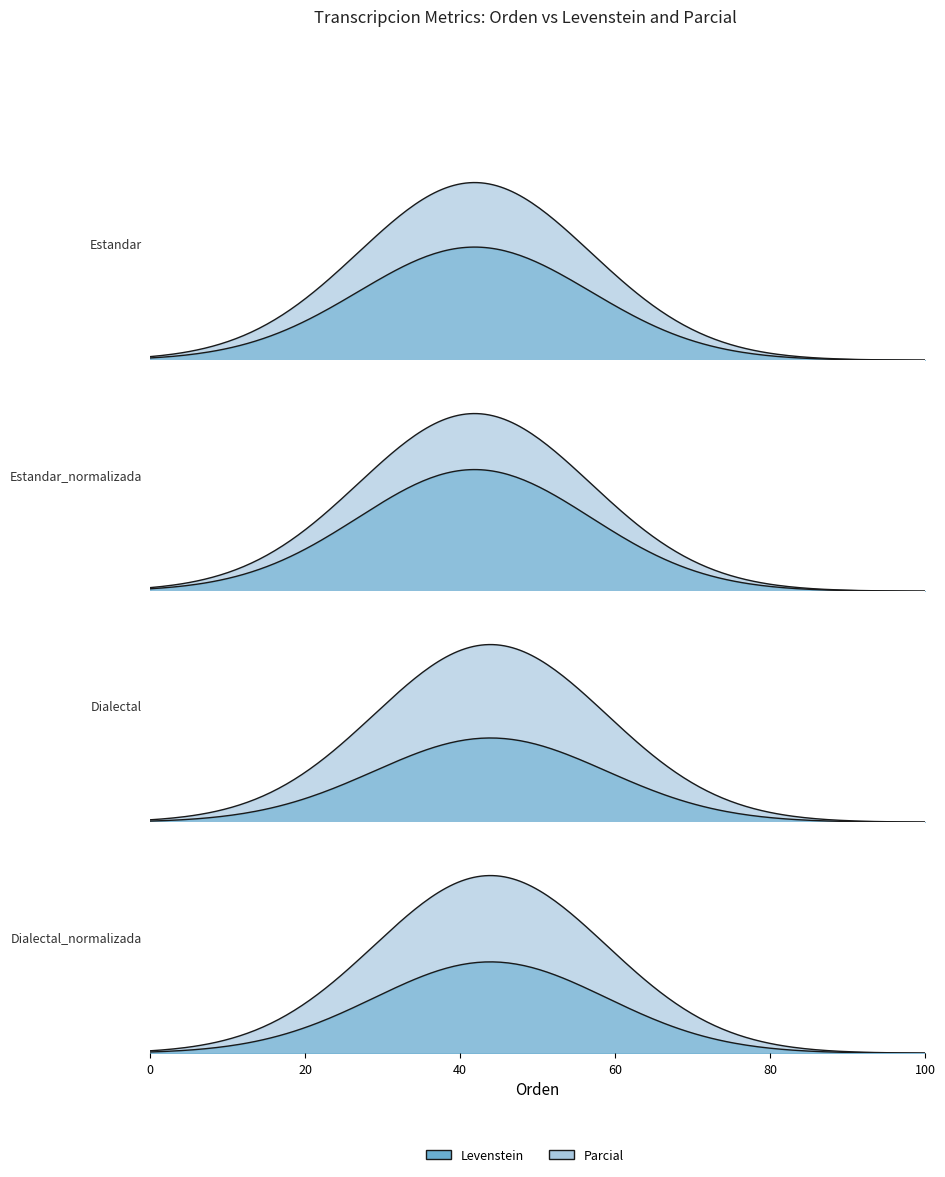

Rank the series by their average value, from highest to lowest.

Parcial, Levenstein